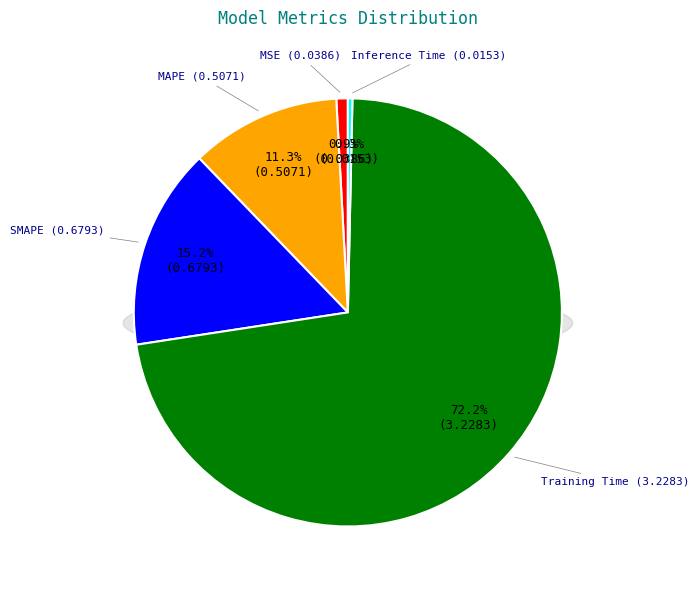

Which slice represents more than half of the pie?

Training Time